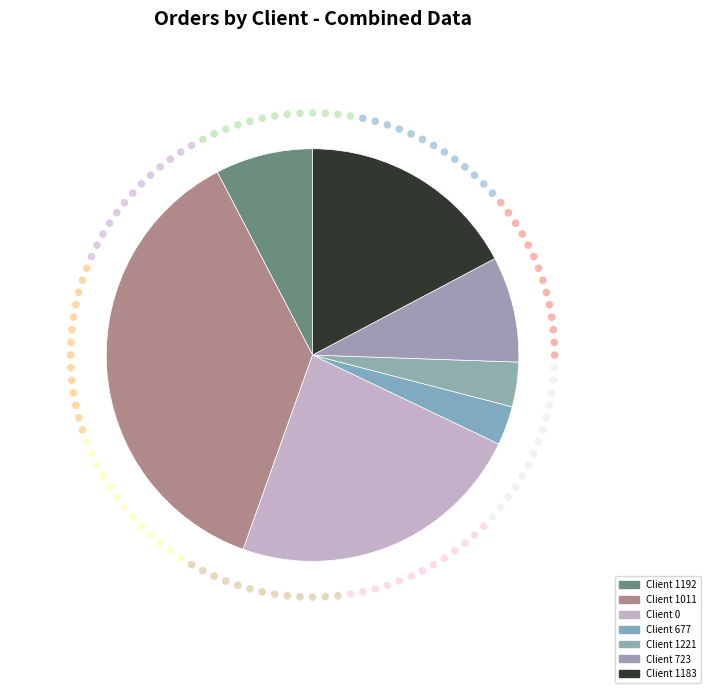

What is the total percentage of 723 and 1011?

45.2%